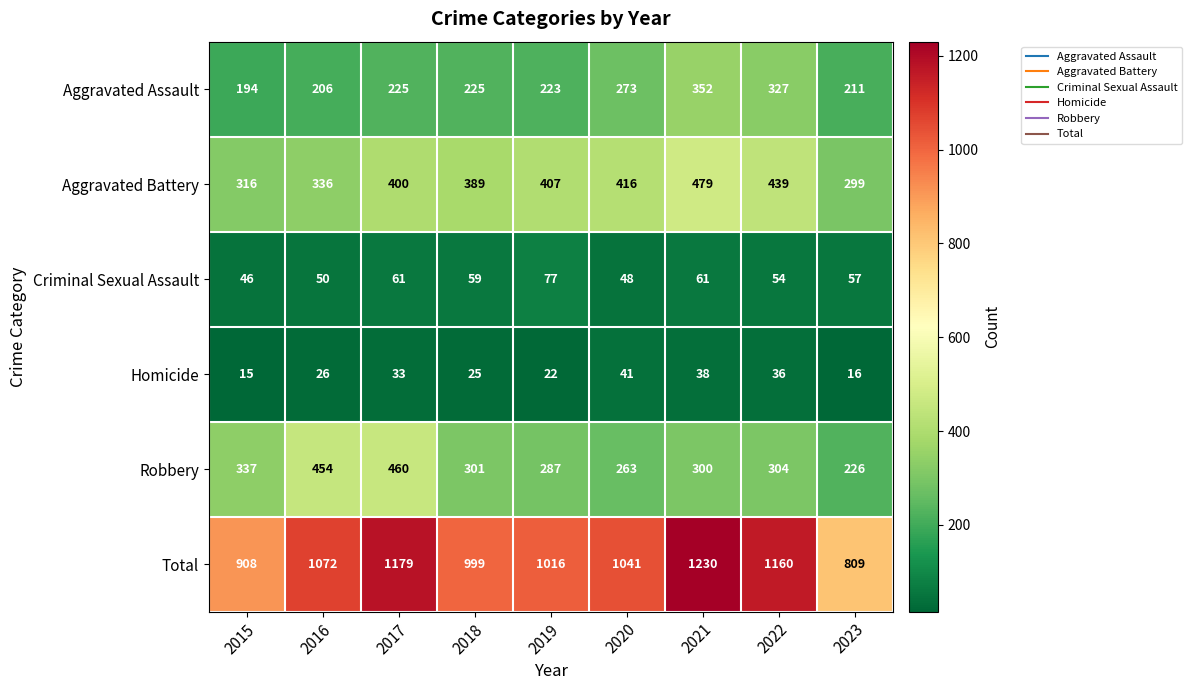

What value does the Homicide series have at 2023?

16